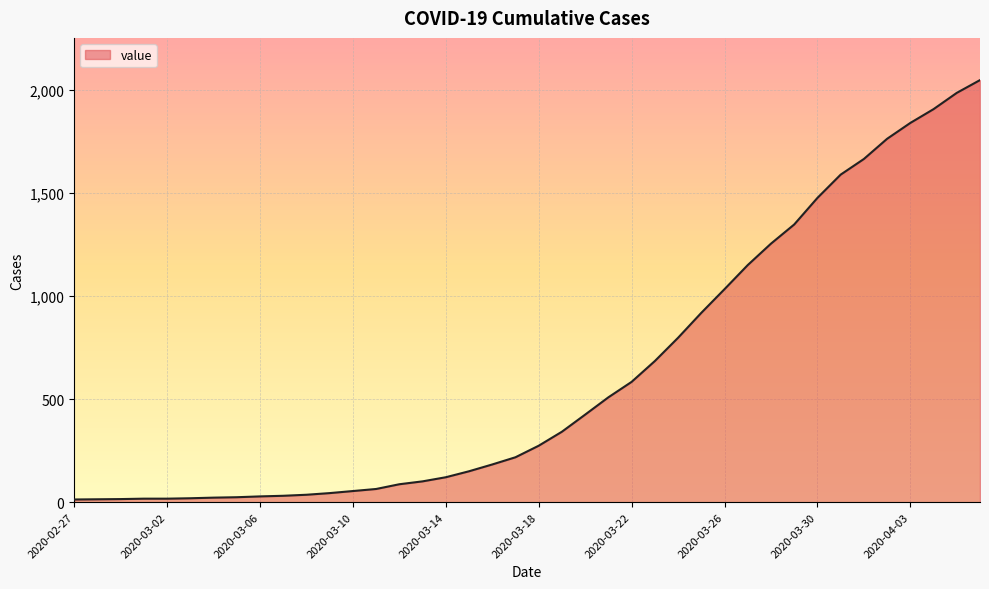

What is the greatest value displayed?

2049